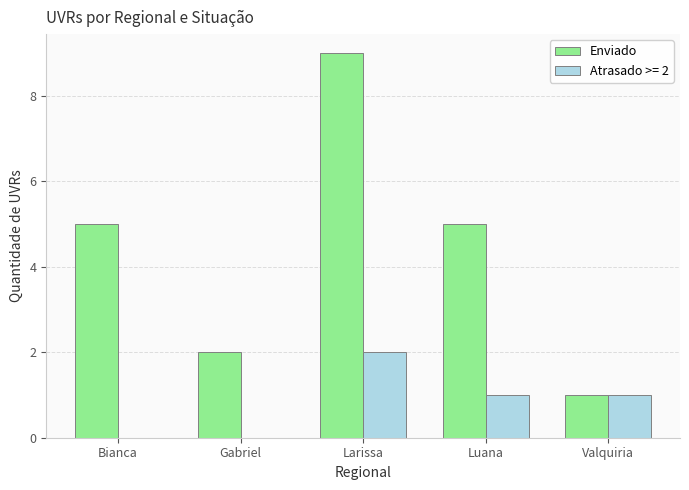

How many series are shown in this chart?

2